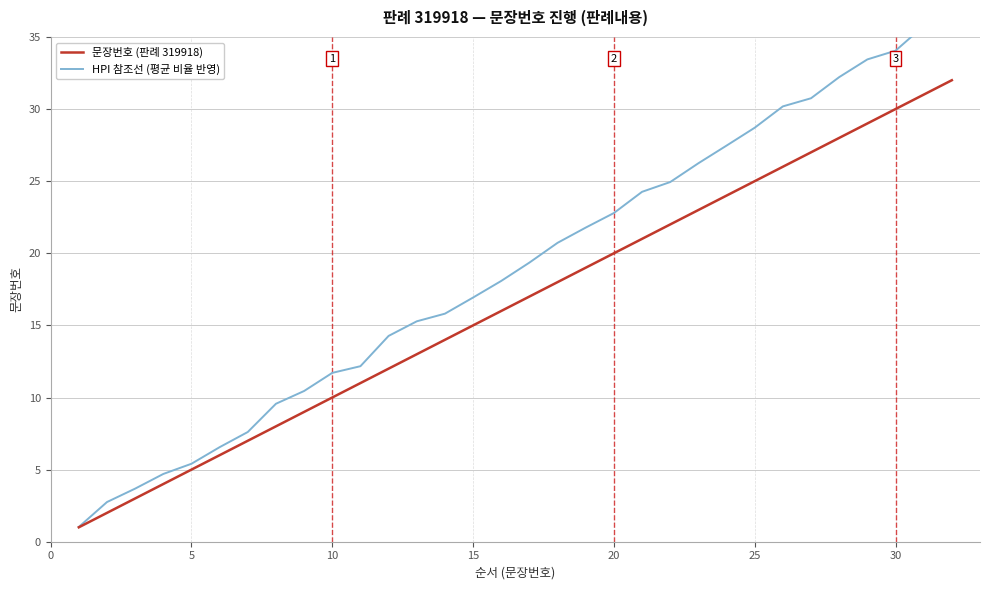

True or false: HPI 참조선 (평균 비율 반영) and 문장번호 (판례 319918) intersect in this chart.

False